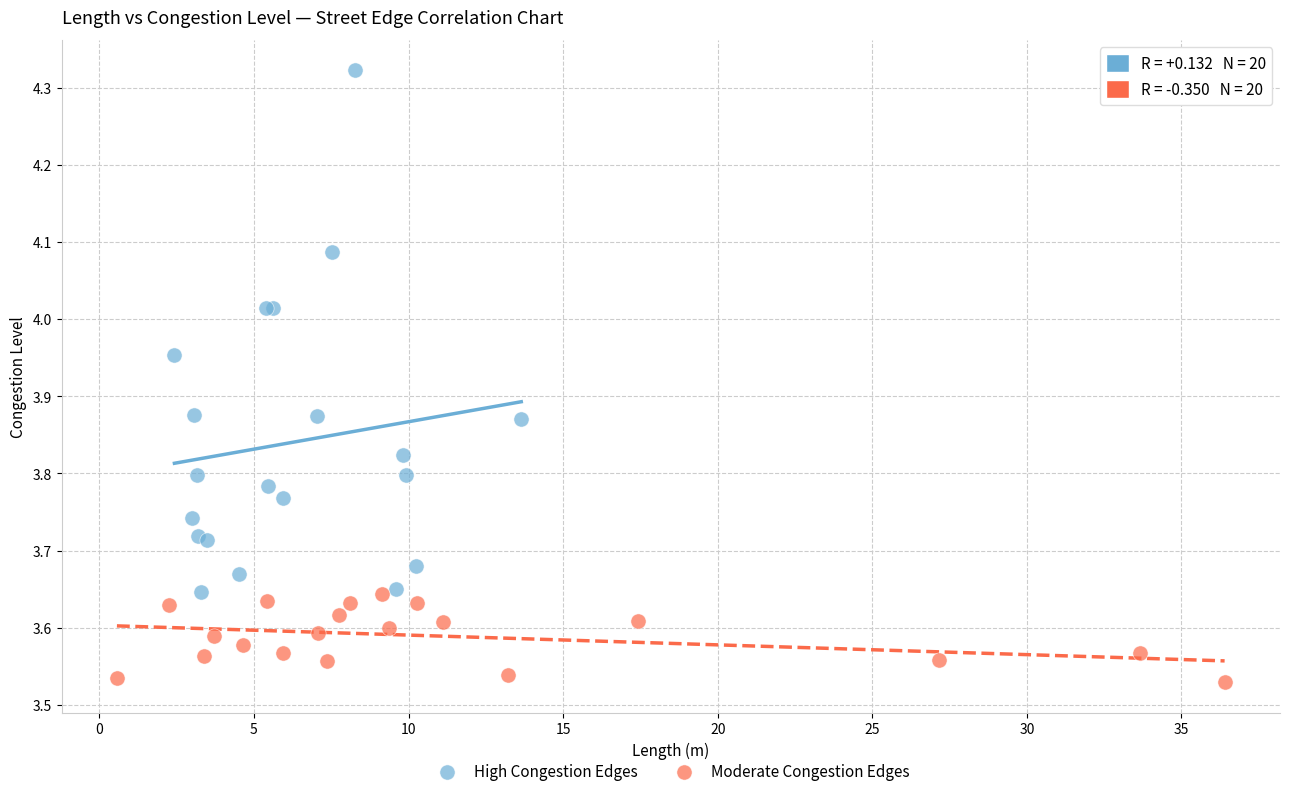

Which series contains the lowest Y value?

Moderate Congestion Edges